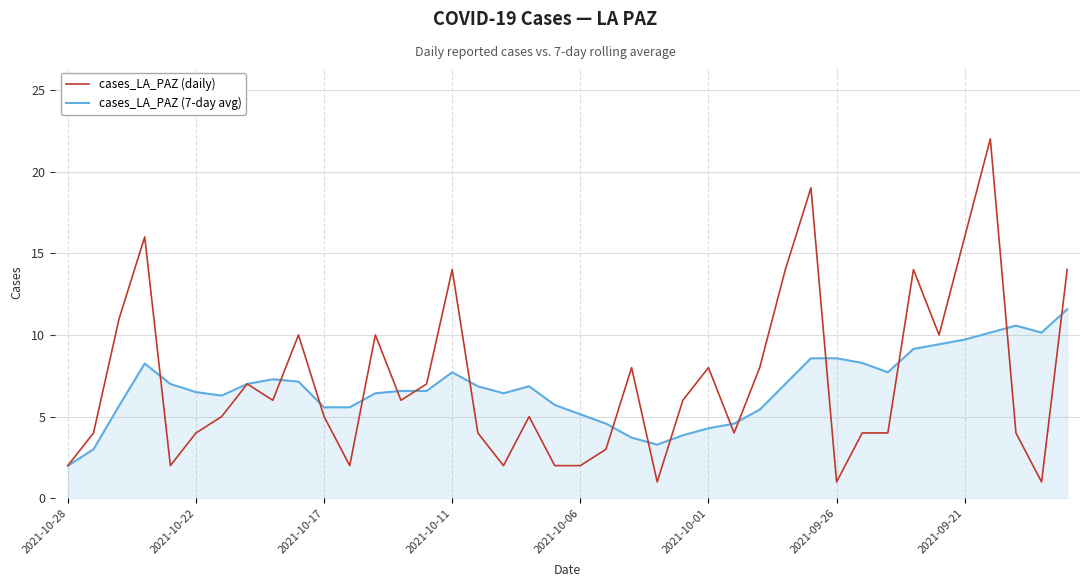

Which series has the largest range (max minus min)?

cases_LA_PAZ (daily)